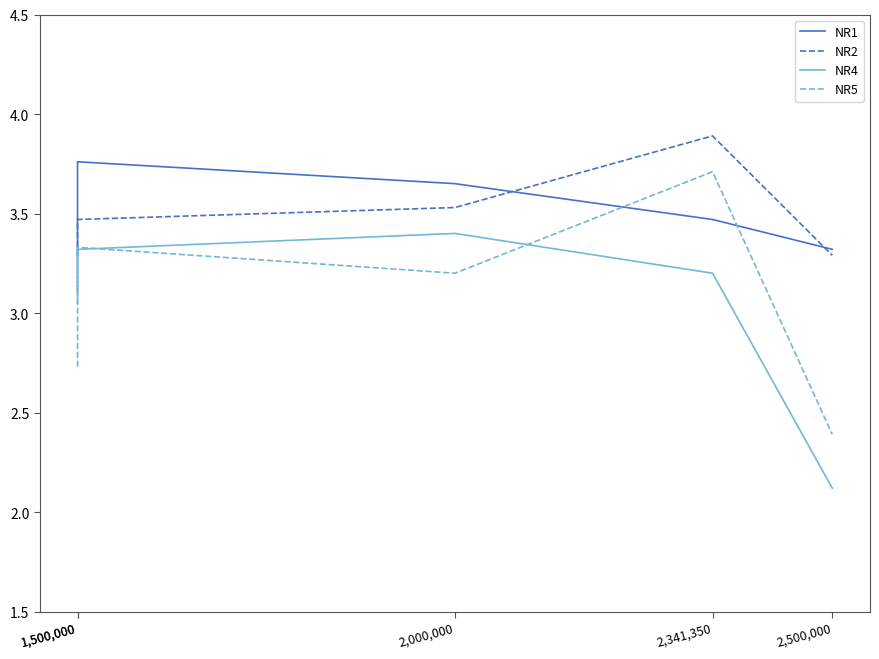

True or false: NR5 and NR2 cross at least once.

False